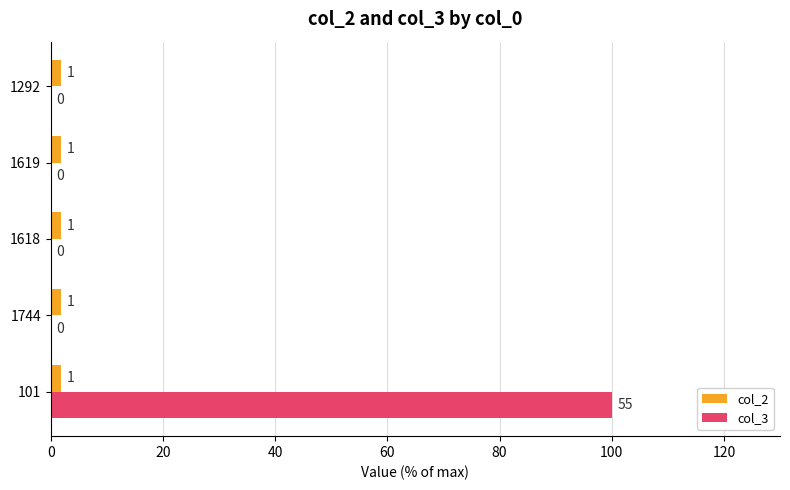

What are all the series names shown in the legend?

col_2, col_3